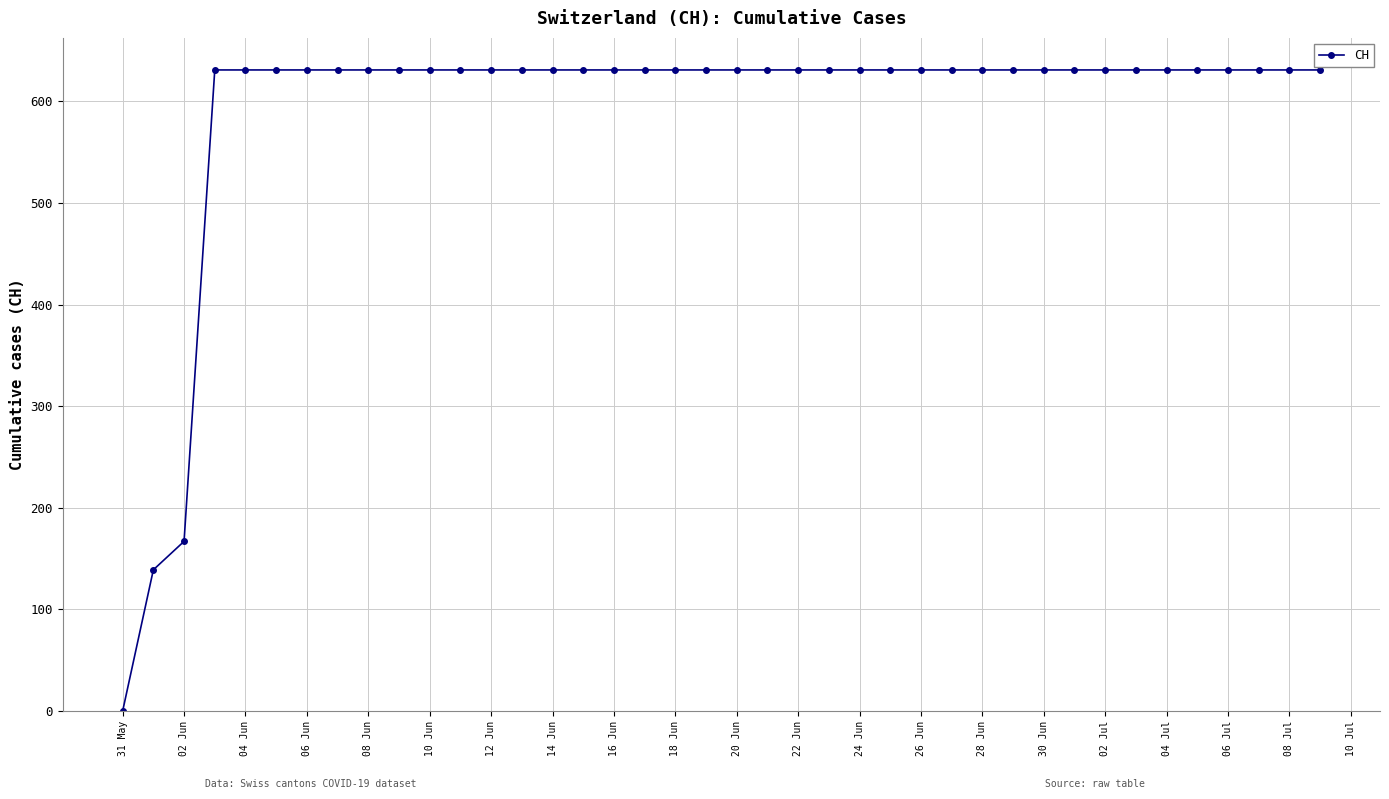

What is the difference between the maximum and second lowest values?

492